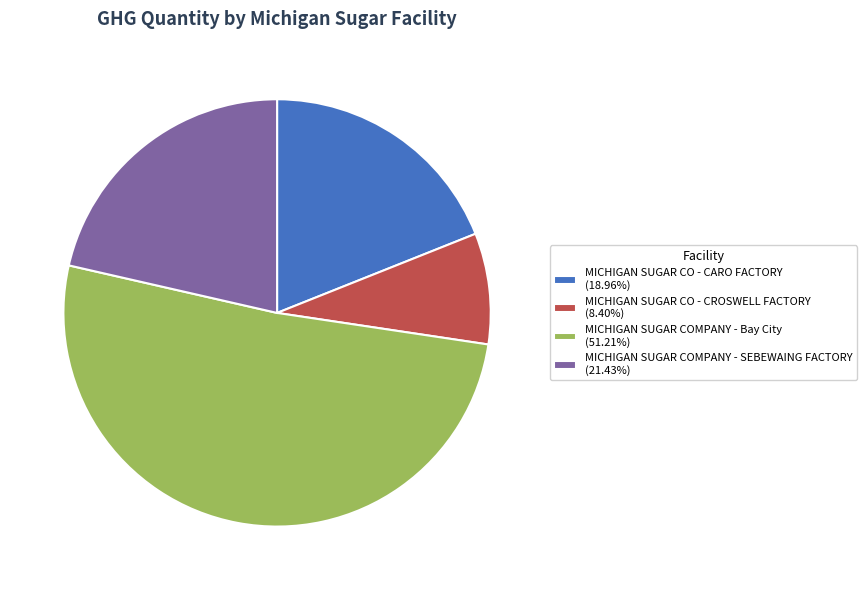

Which category has the biggest portion of the pie?

MICHIGAN SUGAR COMPANY - Bay City